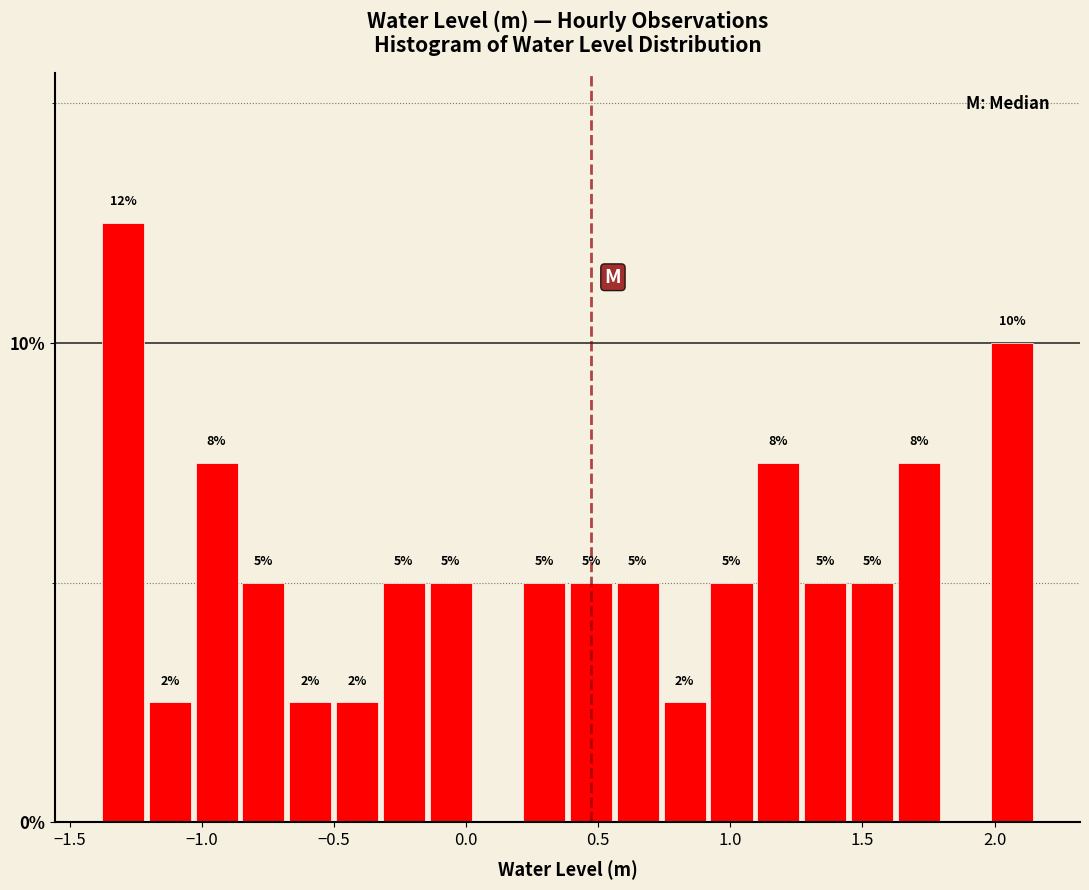

Read against the x-axis, roughly where is the centre of the tallest bar?

-1.30